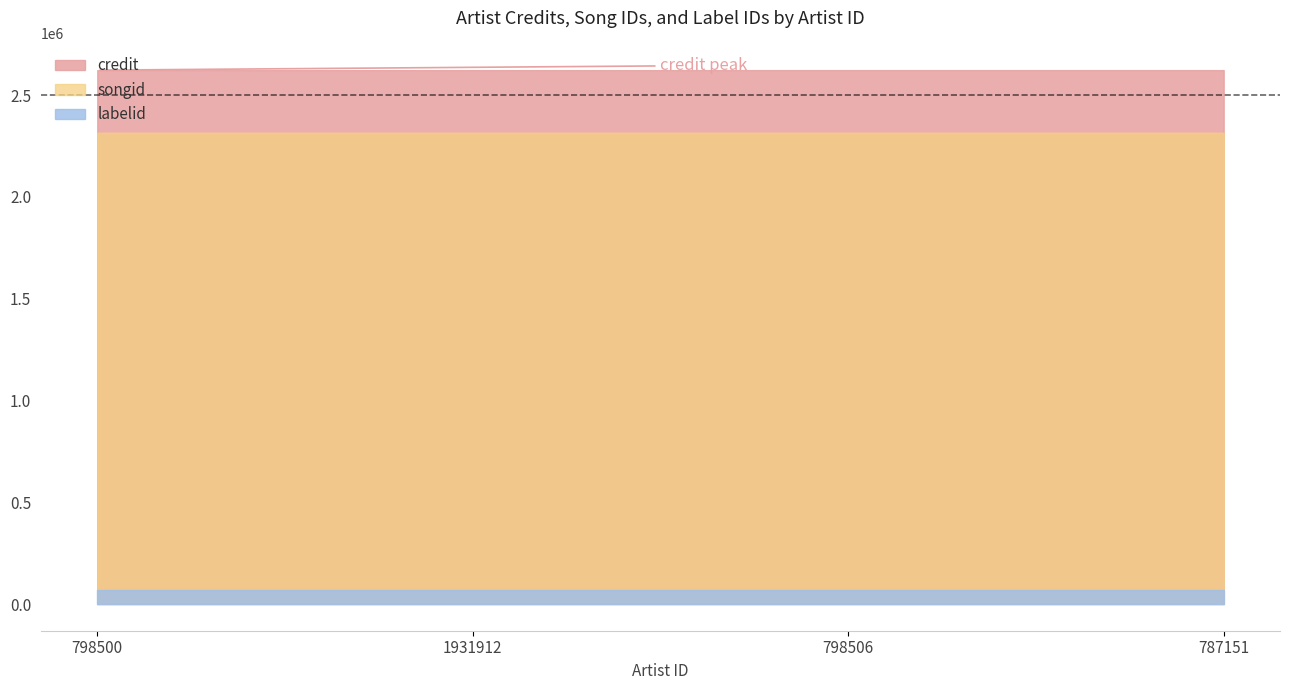

Is it true that songid equals 1444082 at 798500?

False